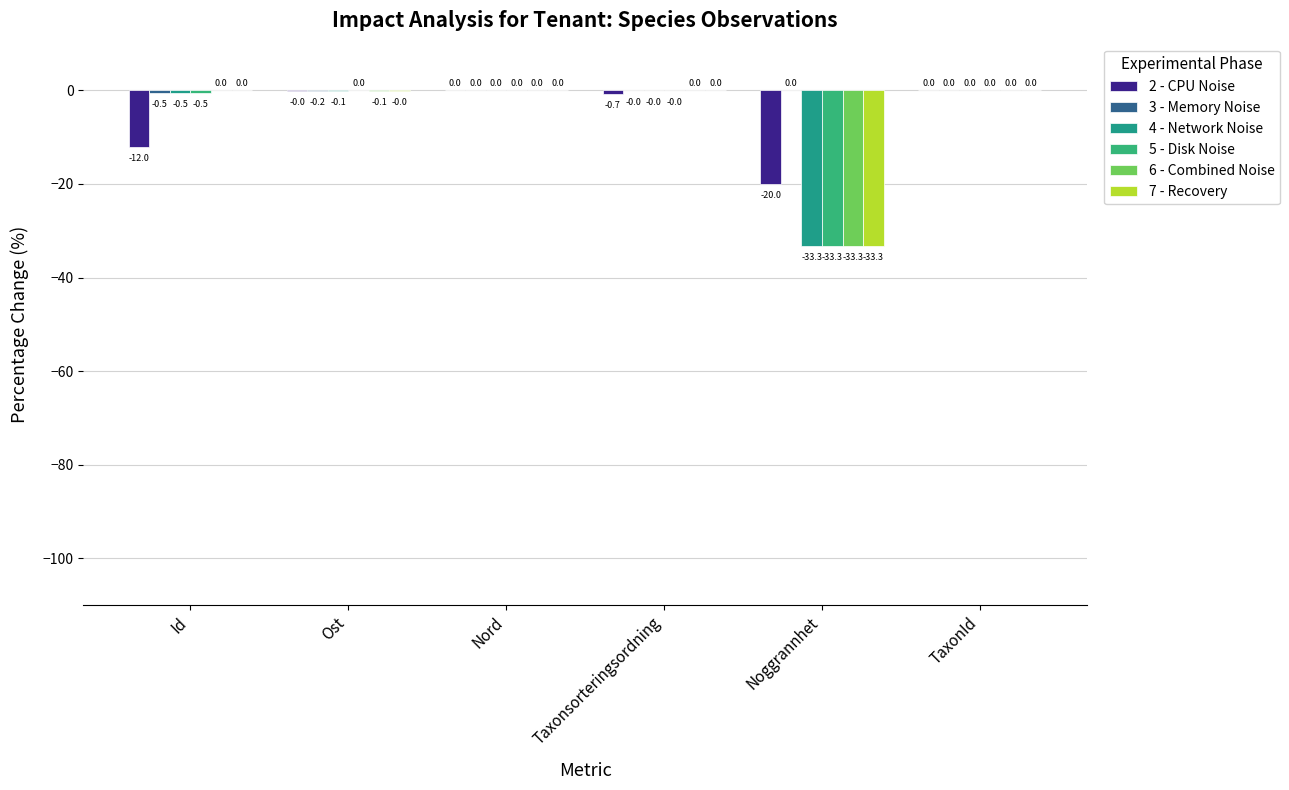

At which category does the chart reach its peak across all series?

TaxonId